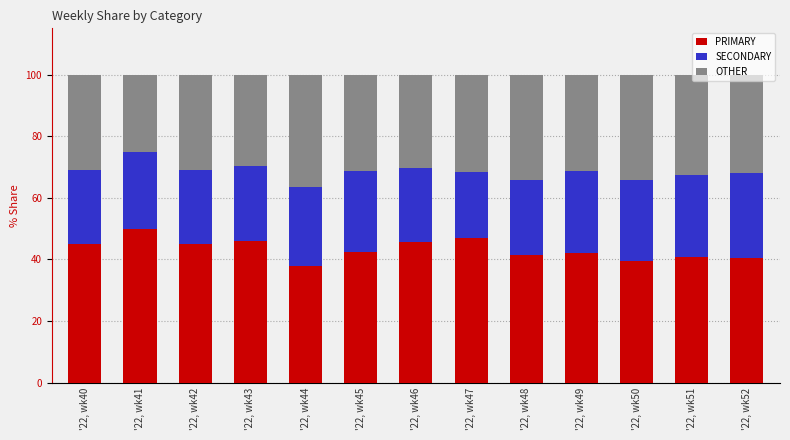

How many bars are there in total?

13